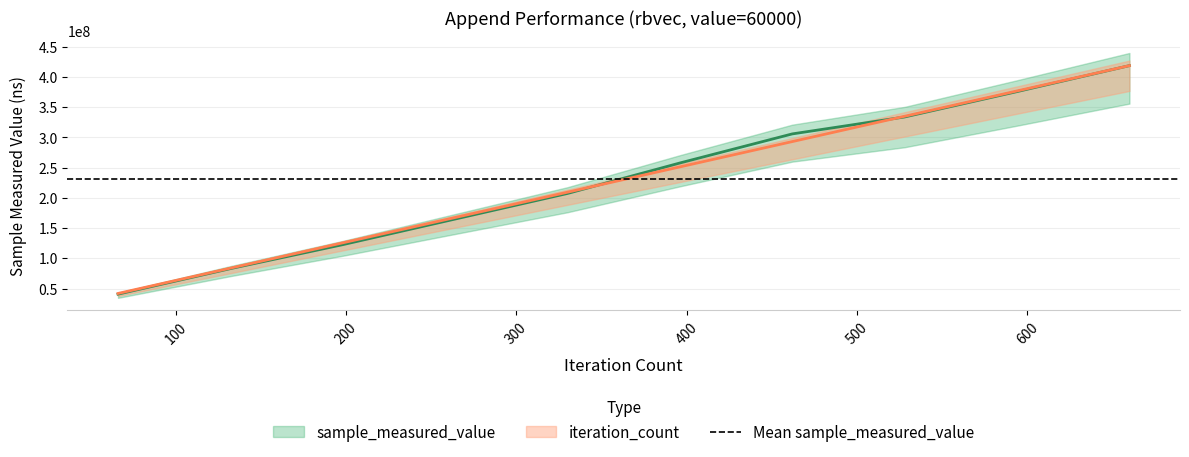

Where does the iteration_count series first go above 251260828?

396